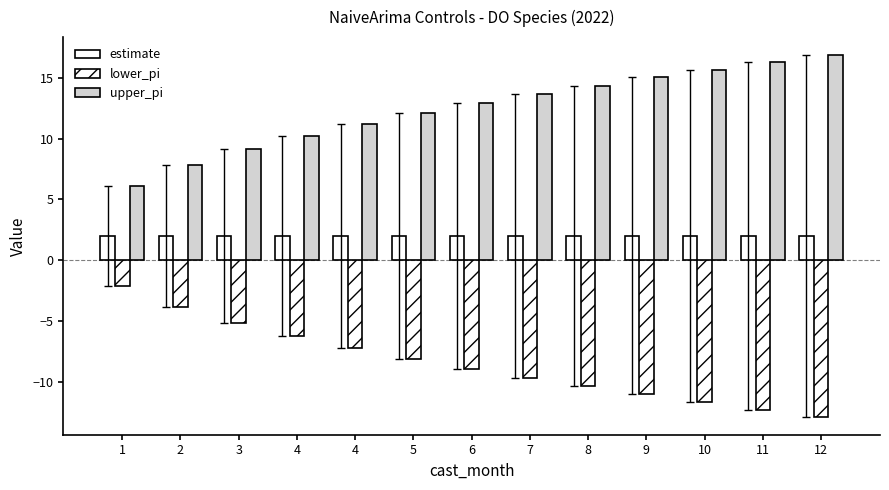

How many series are shown in this chart?

3